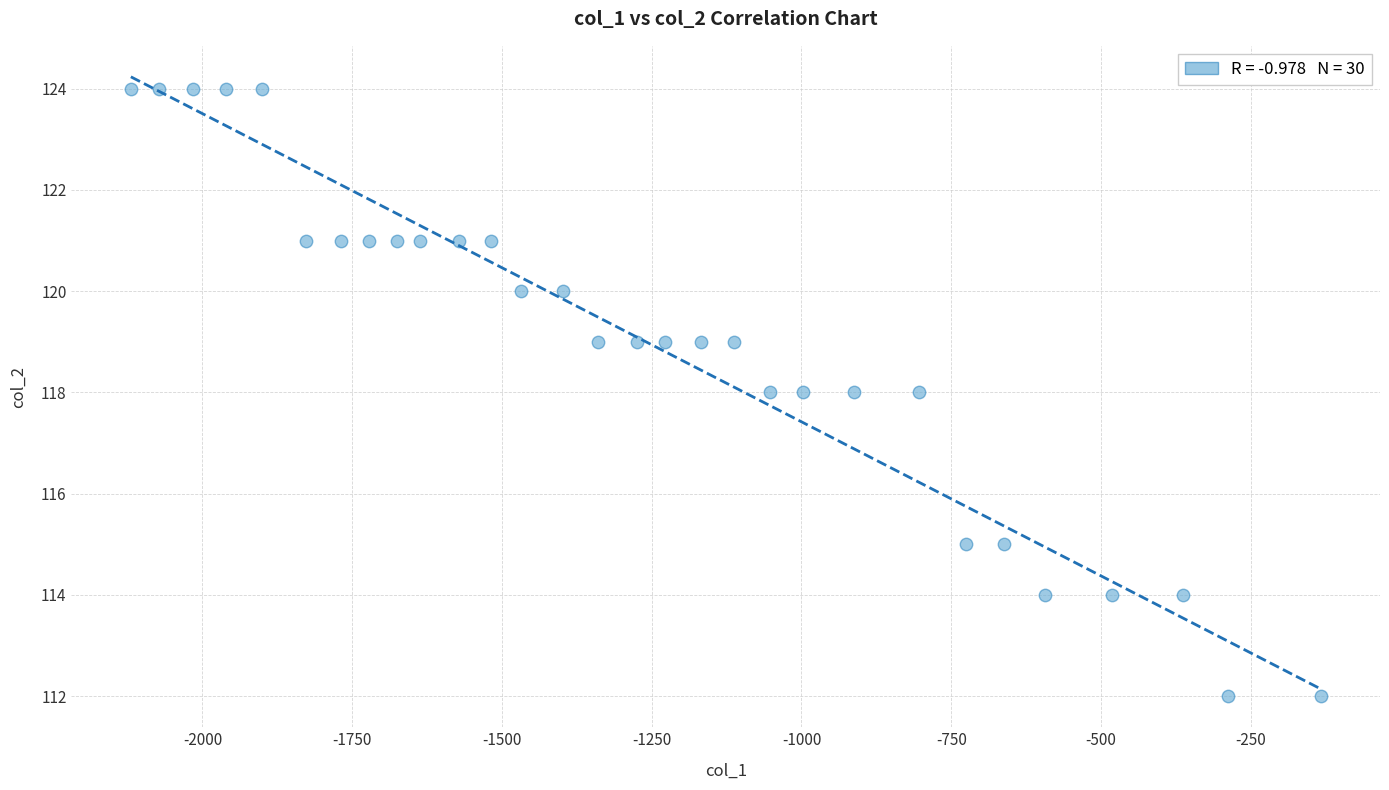

What is the range of Y values (max minus min)?

12